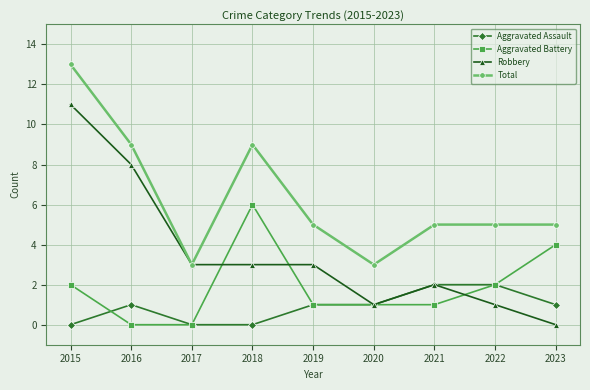

Reading left to right, transcribe all the data shown in this chart.

Aggravated Assault: 2015=0	2016=1	2017=0	2018=0	2019=1	2020=1	2021=2	2022=2	2023=1
Aggravated Battery: 2015=2	2016=0	2017=0	2018=6	2019=1	2020=1	2021=1	2022=2	2023=4
Robbery: 2015=11	2016=8	2017=3	2018=3	2019=3	2020=1	2021=2	2022=1	2023=0
Total: 2015=13	2016=9	2017=3	2018=9	2019=5	2020=3	2021=5	2022=5	2023=5